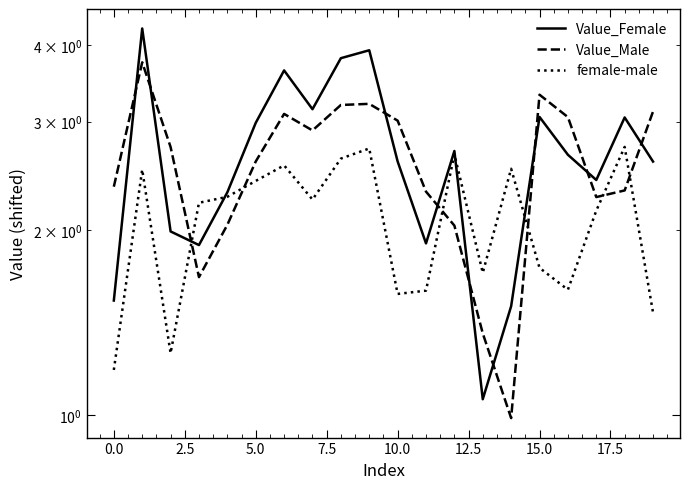

How many interior local valleys does the Value_Female series have?

5